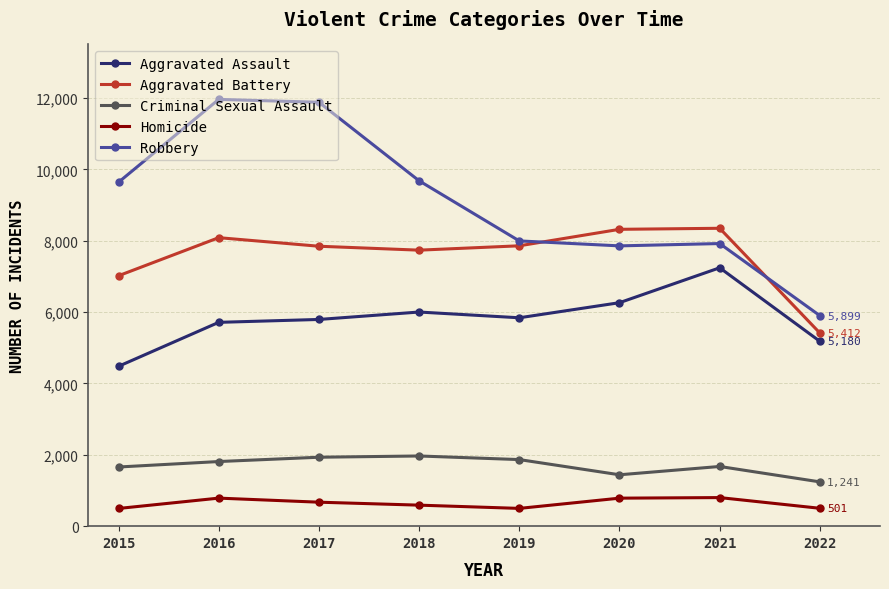

Which series has the largest total across all categories?

Robbery